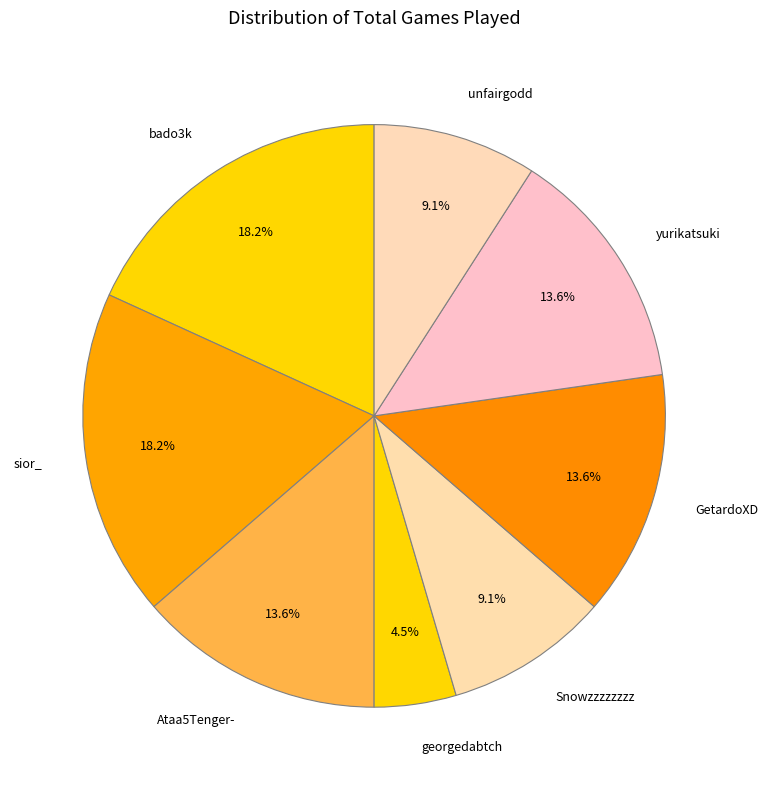

To the nearest percent, what percentage of the pie is sior_?

18%